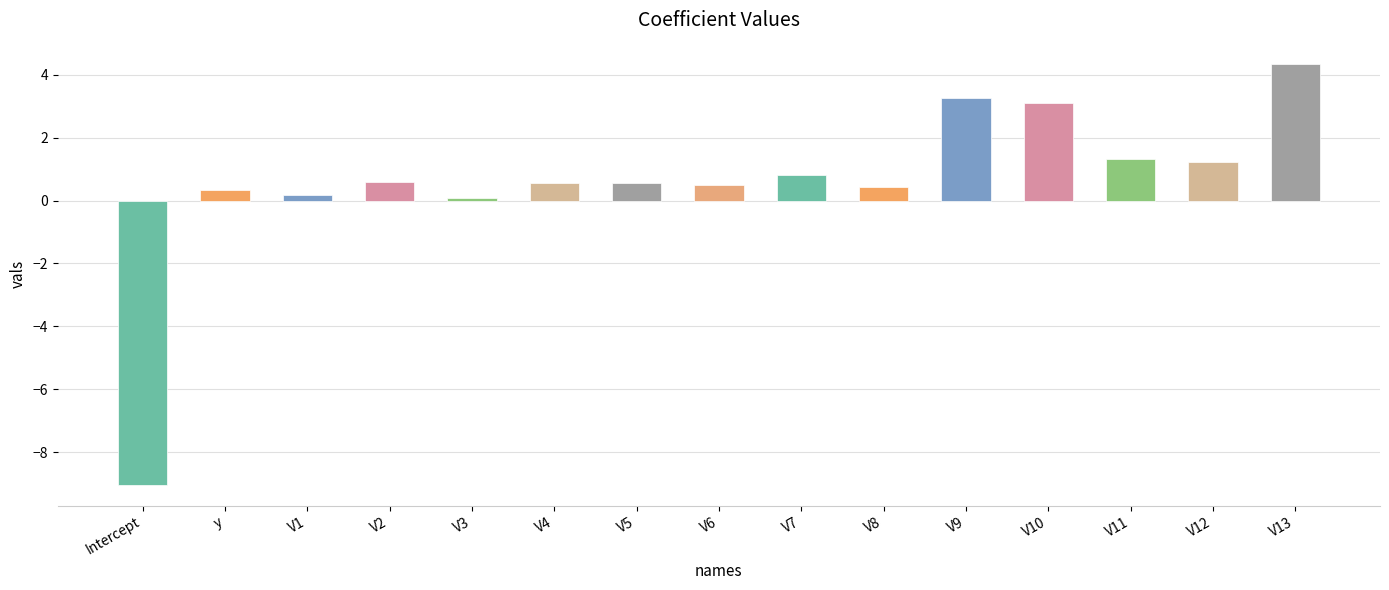

What is the greatest value displayed?

4.4